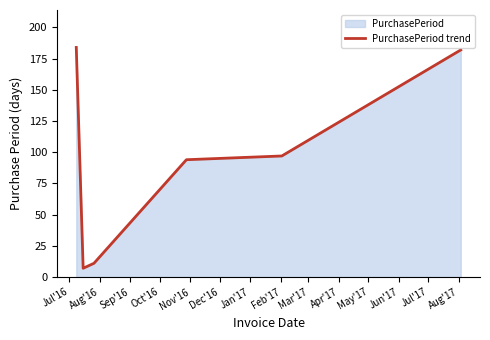

What is the difference between the maximum and minimum values?

177